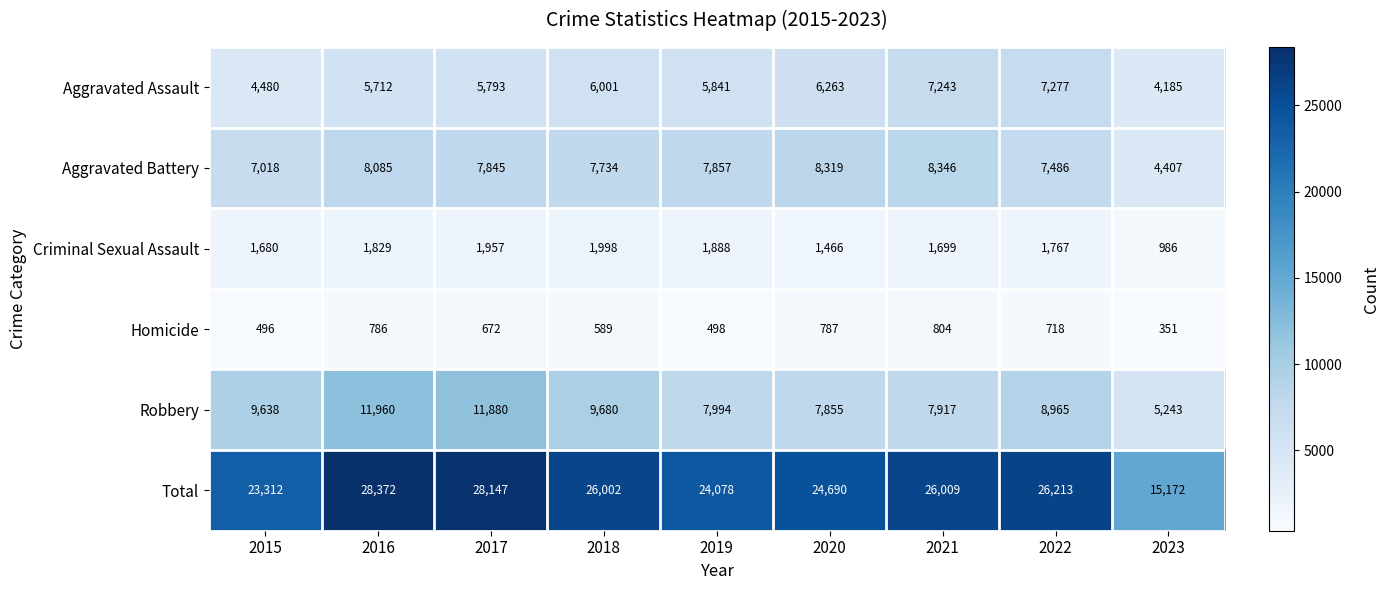

Where is Total nearest to the value 21772?

2015